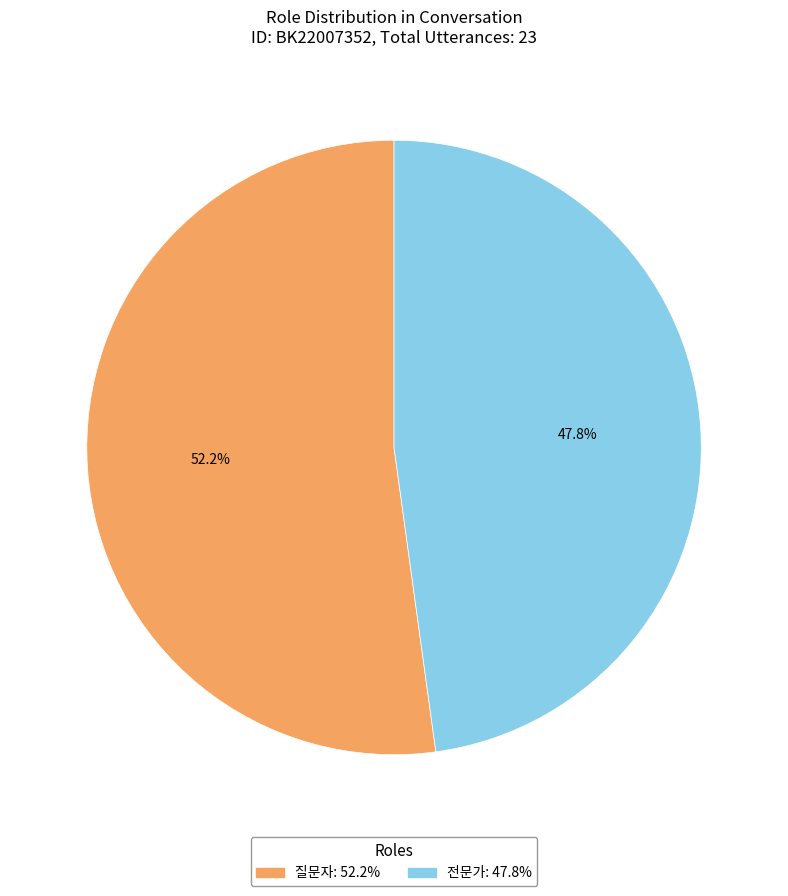

How many slices are in this pie chart?

2